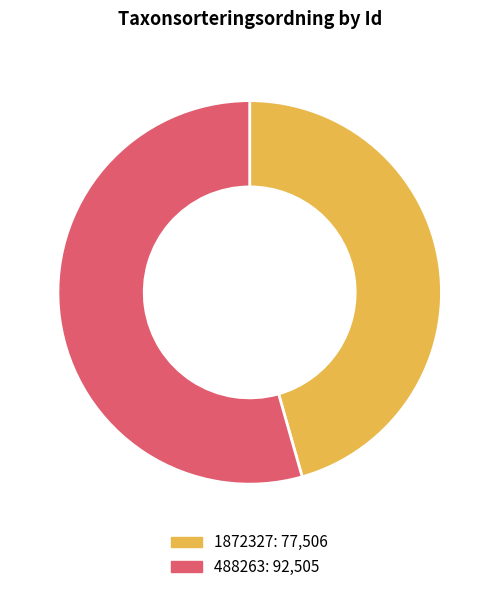

Do 488263 and 1872327 together represent more than half of the pie?

Yes